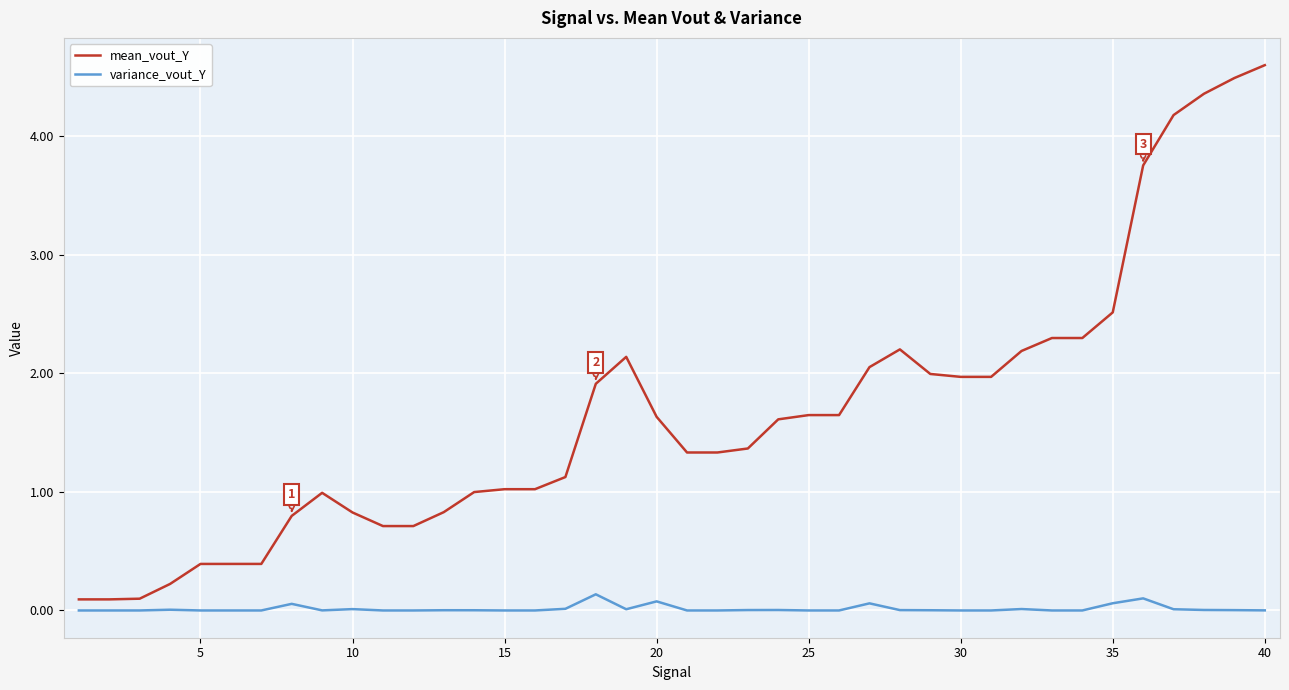

True or false: variance_vout_Y and mean_vout_Y intersect in this chart.

False